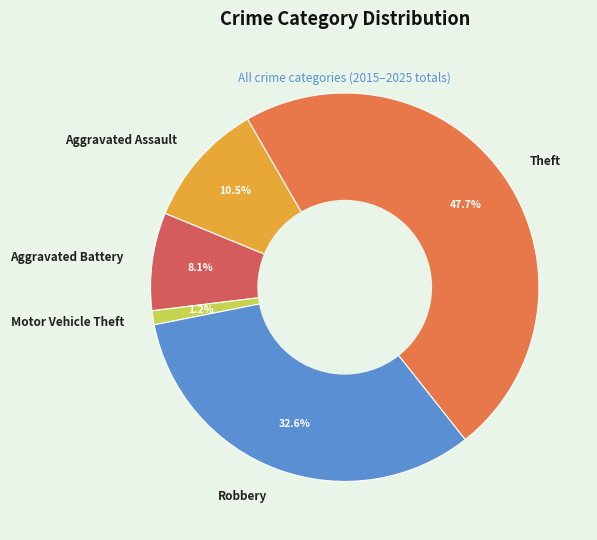

What percentage do Motor Vehicle Theft and Aggravated Battery together represent?

9.3%